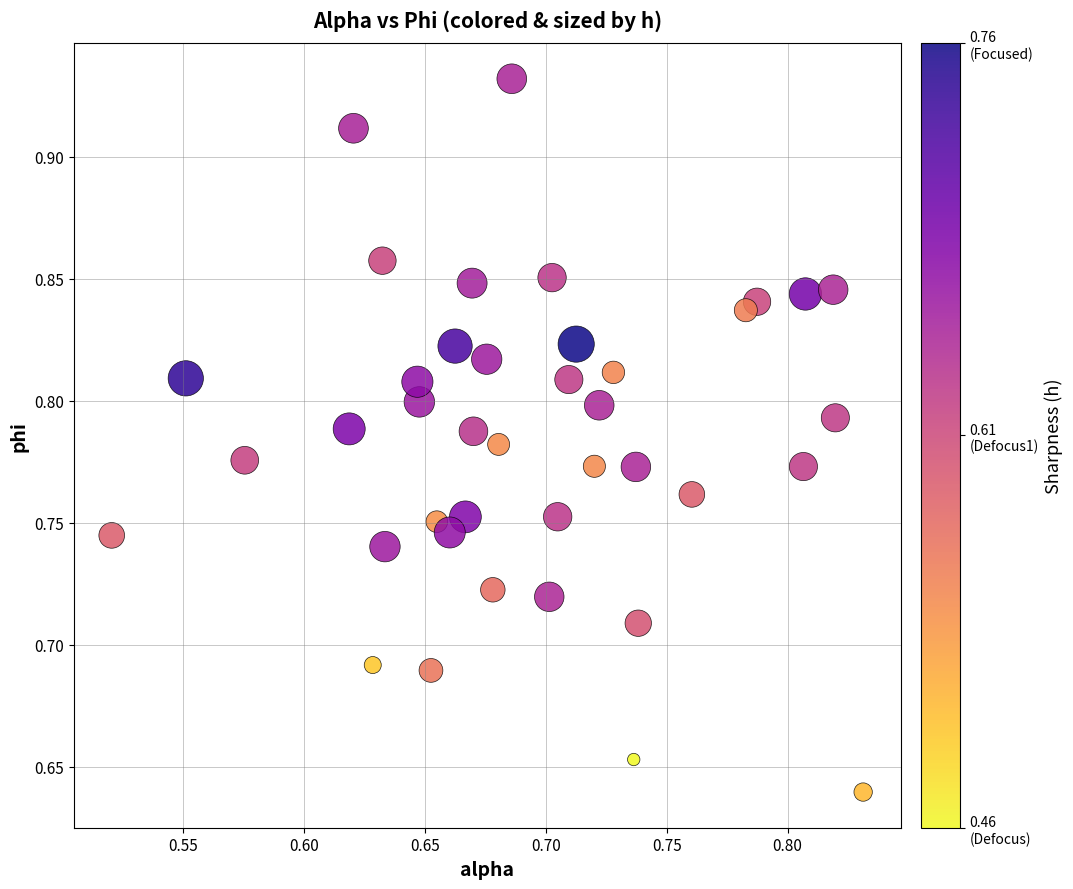

What is the range of X values (max minus min)?

0.3